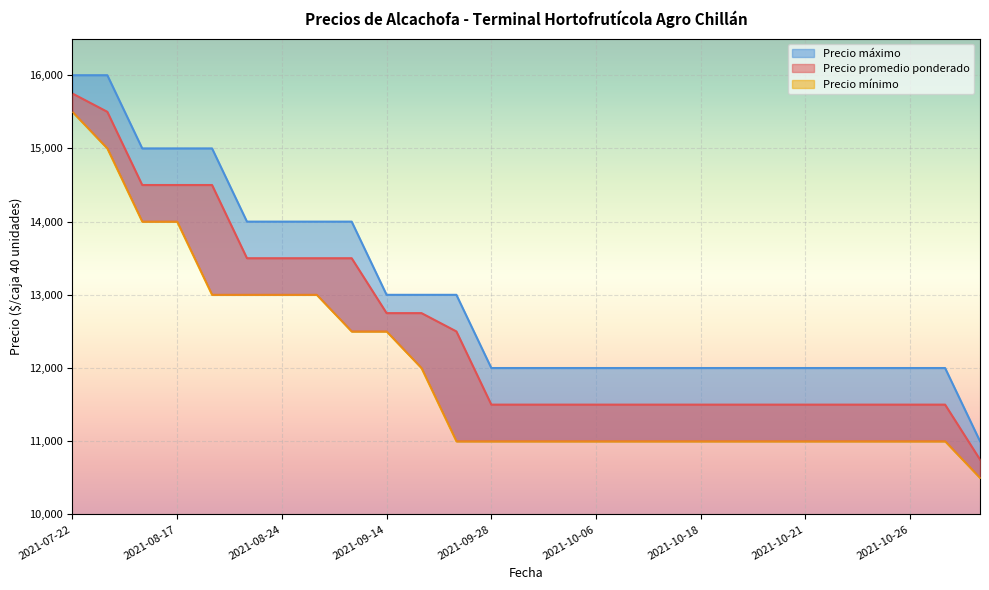

True or false: Precio promedio ponderado and Precio máximo intersect in this chart.

False